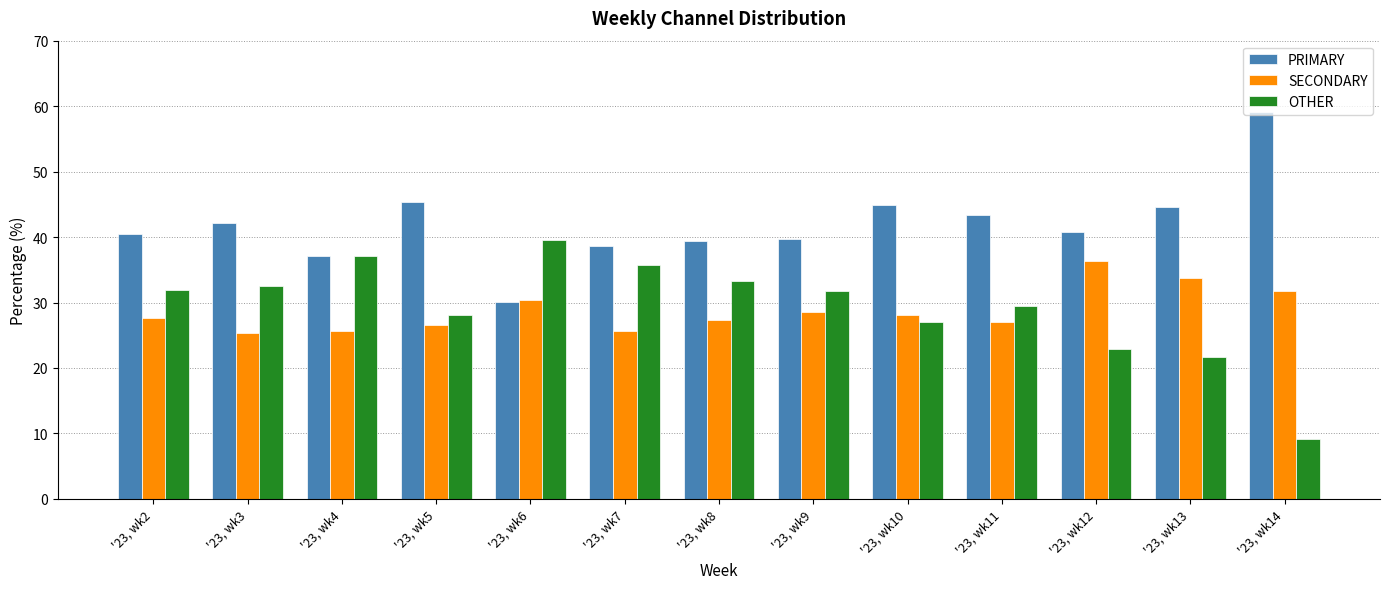

Where does the SECONDARY series first go above 27?

'23, wk2